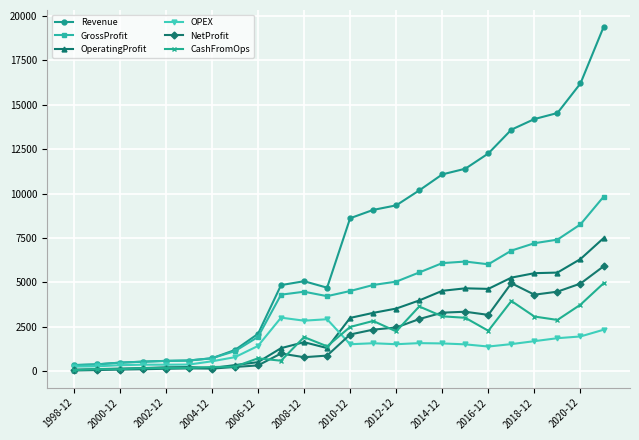

How many series are shown in this chart?

6